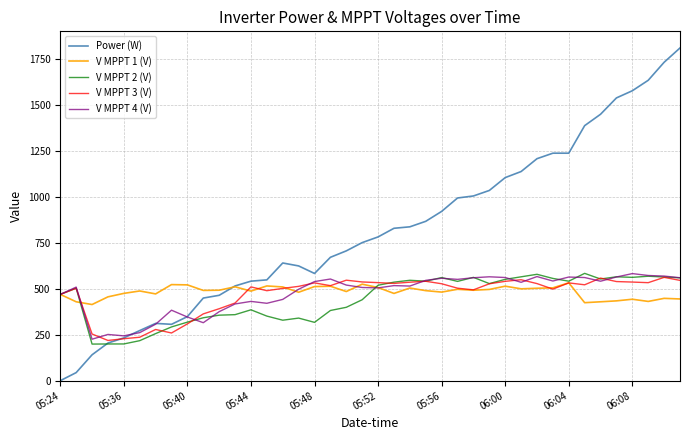

Which series has the largest total across all categories?

Power (W)